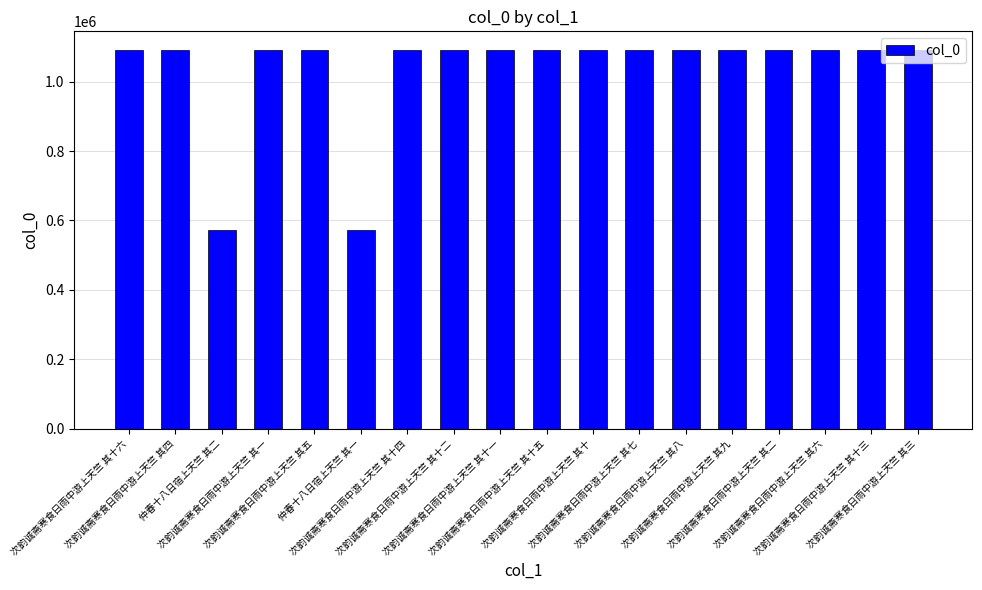

What is the maximum value shown in the chart?

1090205